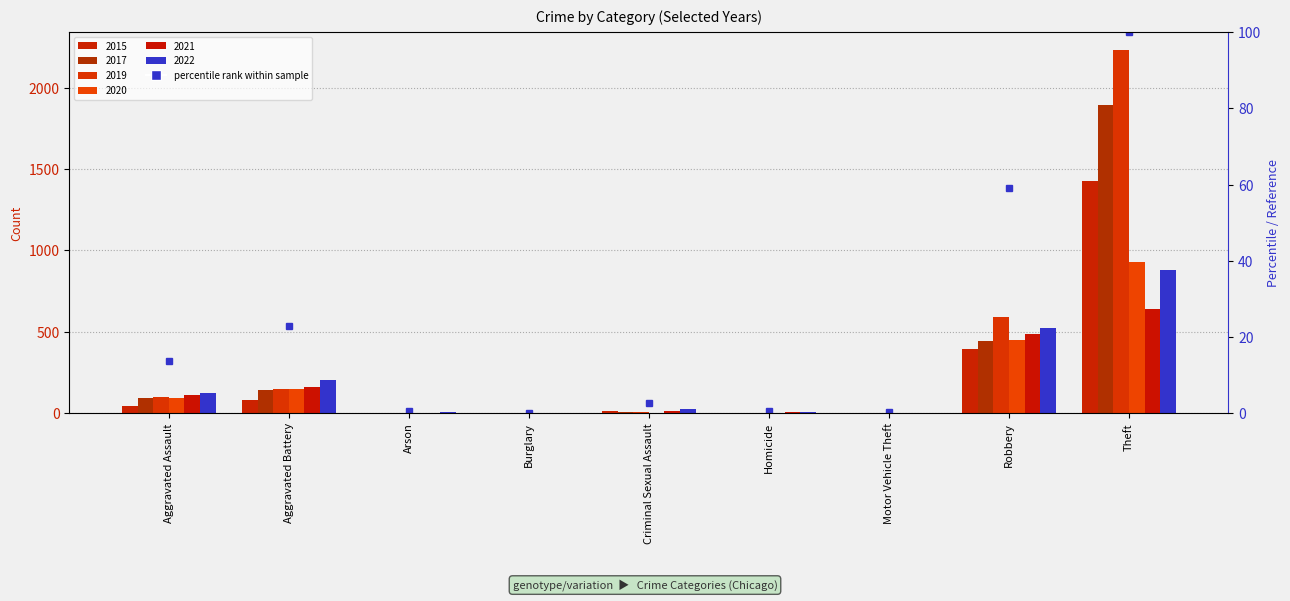

What is the minimum value shown in the chart?

0.1